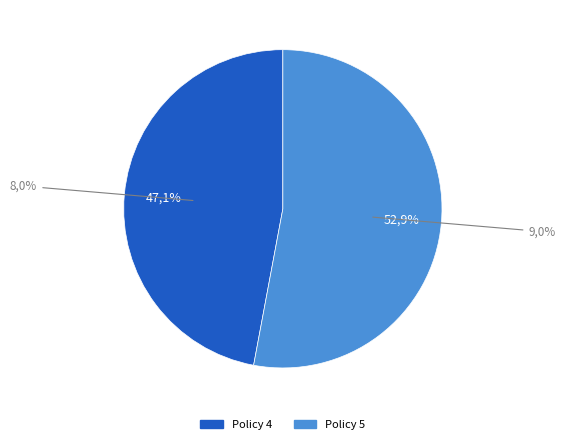

Which category accounts for the majority?

Policy 5